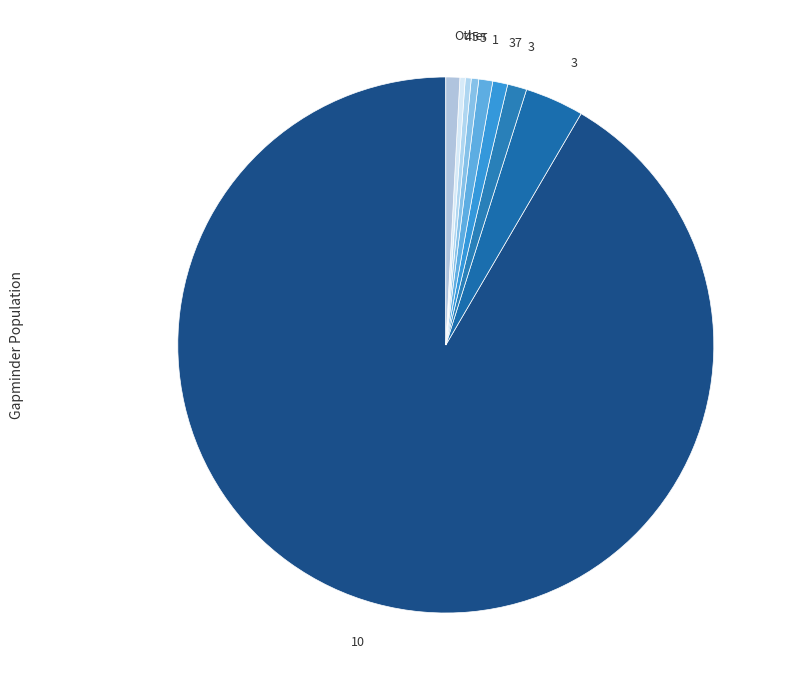

How many segments does this pie chart have?

9